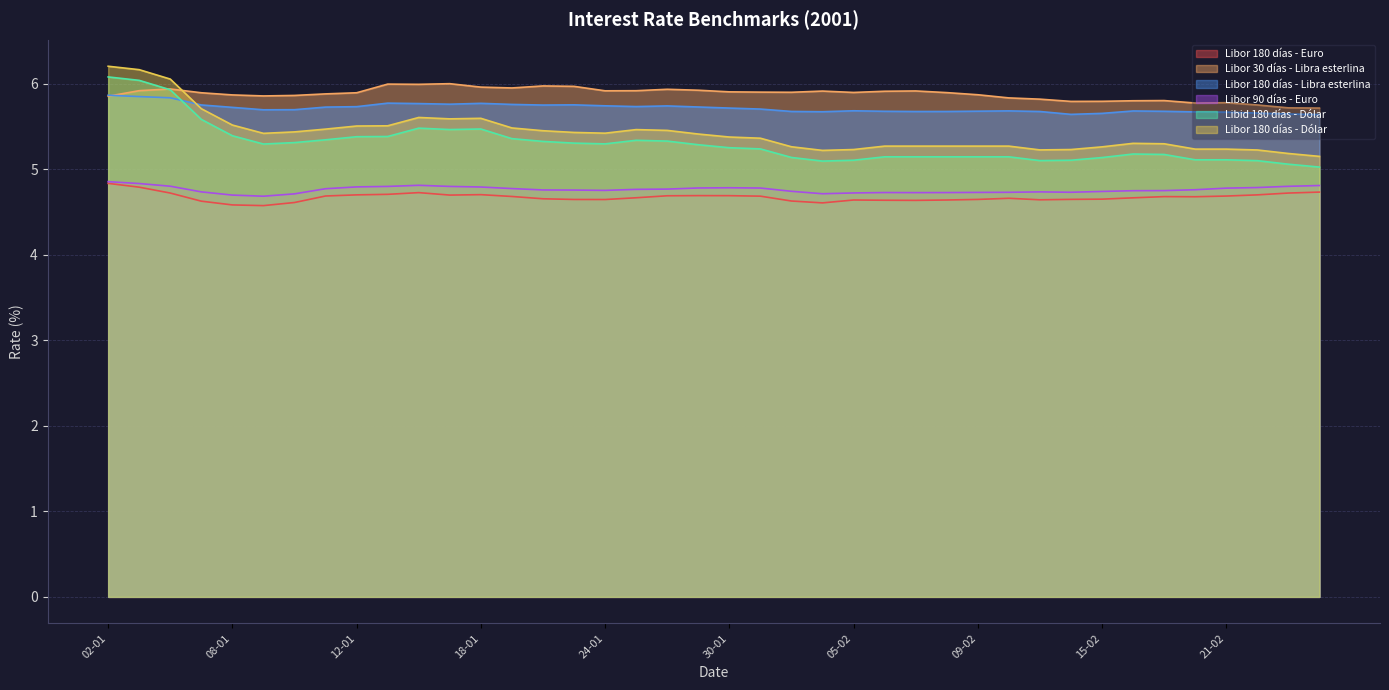

Is it true that Libor 180 días - Euro equals 6.1 at 31-01?

False